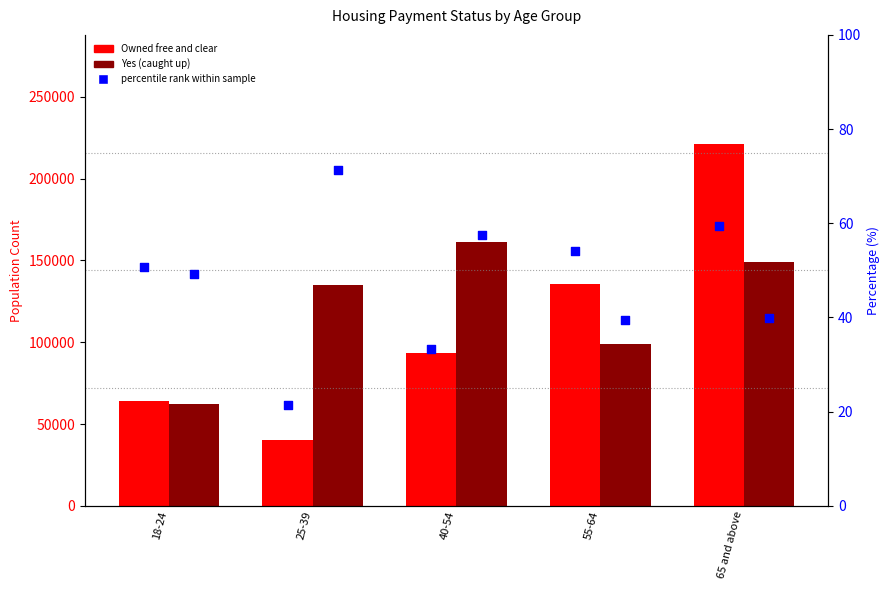

Which series has the largest Y range (max minus min)?

Owned free and clear